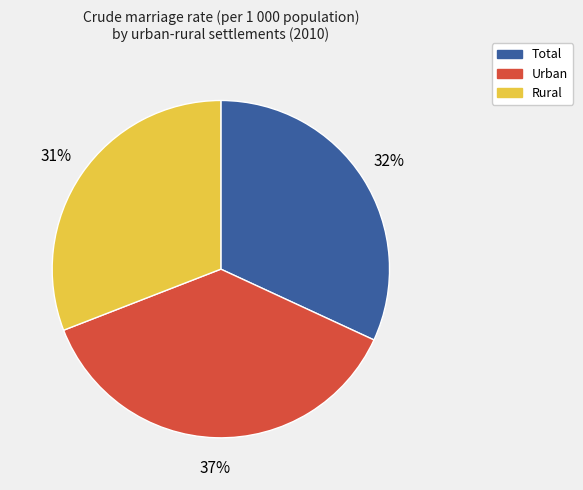

What is the largest slice in the pie chart?

Urban